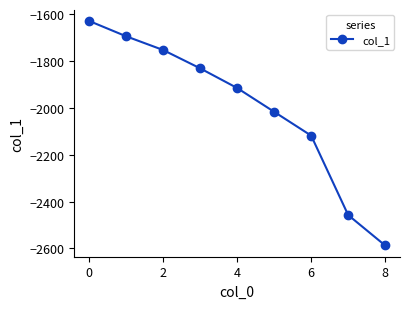

Reading right to left, list all the values displayed in this chart.

-2587.3	-2457.5	-2118.7	-2017.1	-1915.6	-1831.6	-1753.5	-1694.9	-1629.5